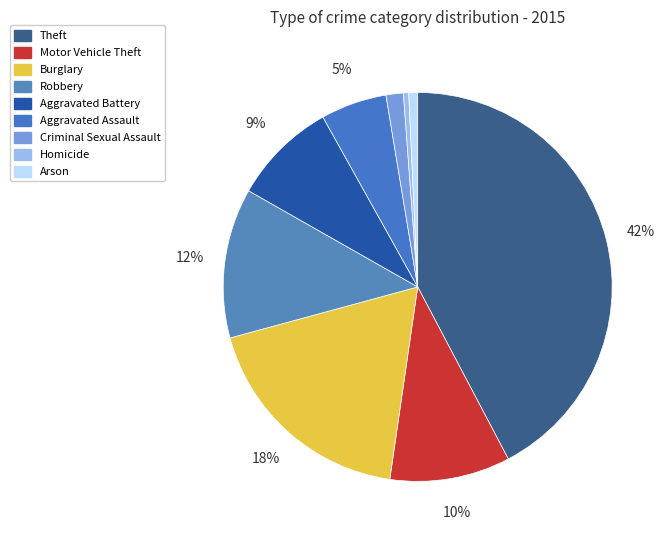

What is the largest slice in the pie chart?

Theft